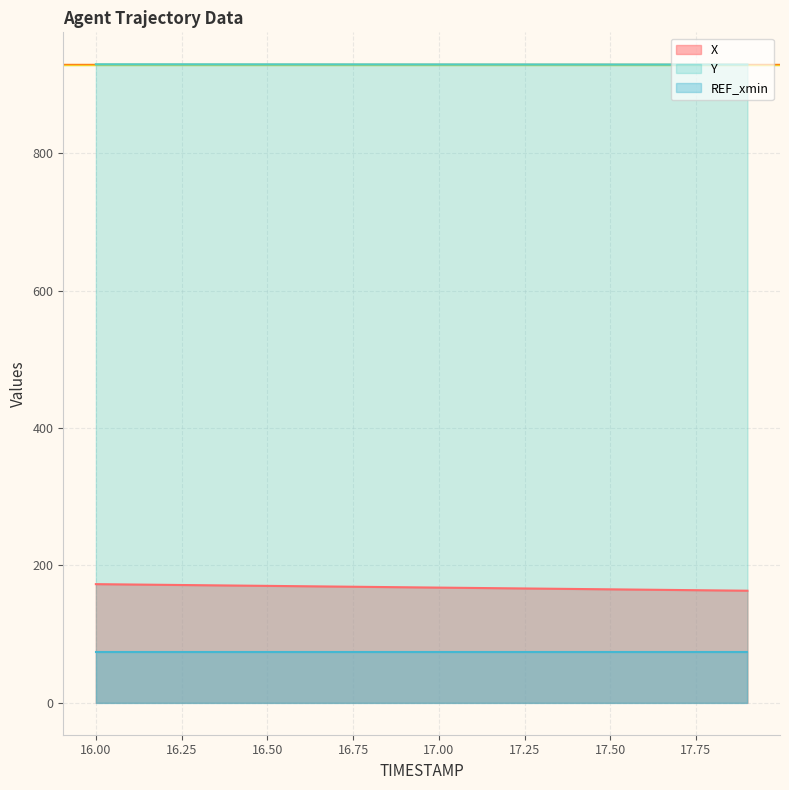

Rank the categories by X value from highest to lowest.

16.0, 16.1, 16.2, 16.3, 16.4, 16.5, 16.6, 16.7, 16.8, 16.9, 17.0, 17.1, 17.2, 17.3, 17.4, 17.5, 17.6, 17.7, 17.8, 17.9